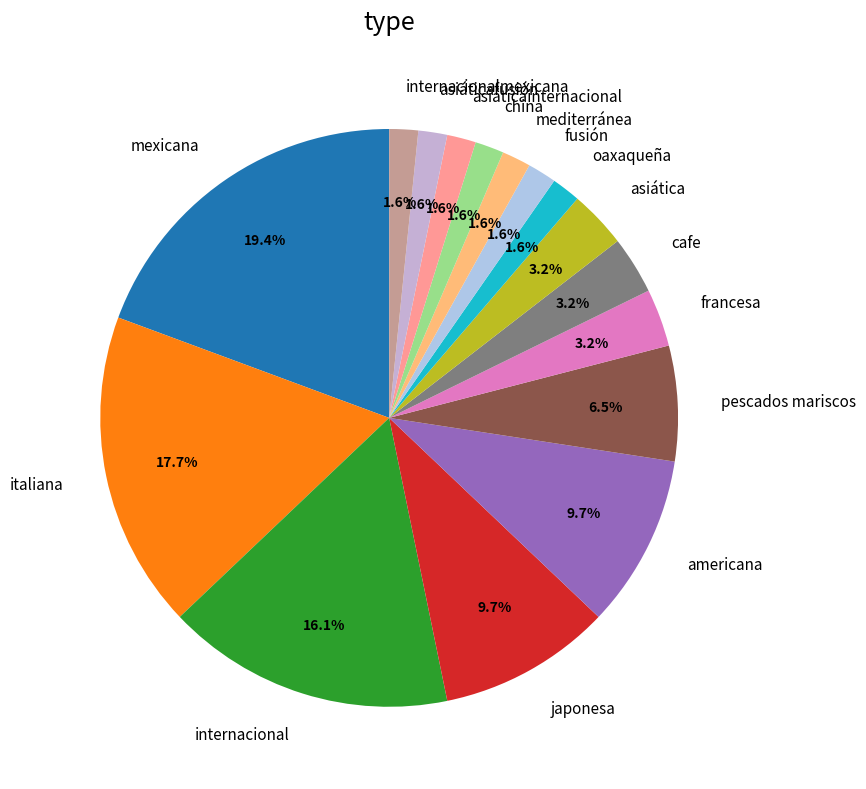

Which has a higher value, fusión or italiana?

italiana